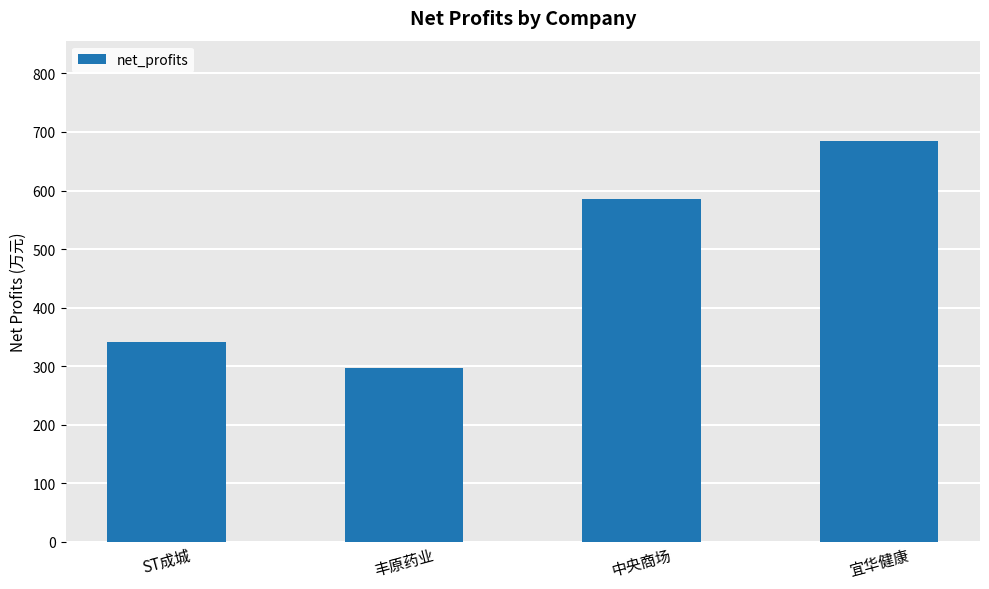

What is the label of the 1st bar from the right?

宜华健康